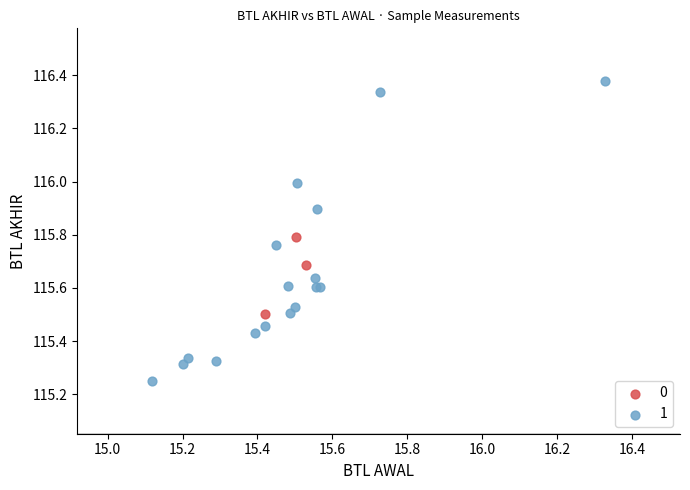

What are all the series names shown in the legend?

0, 1